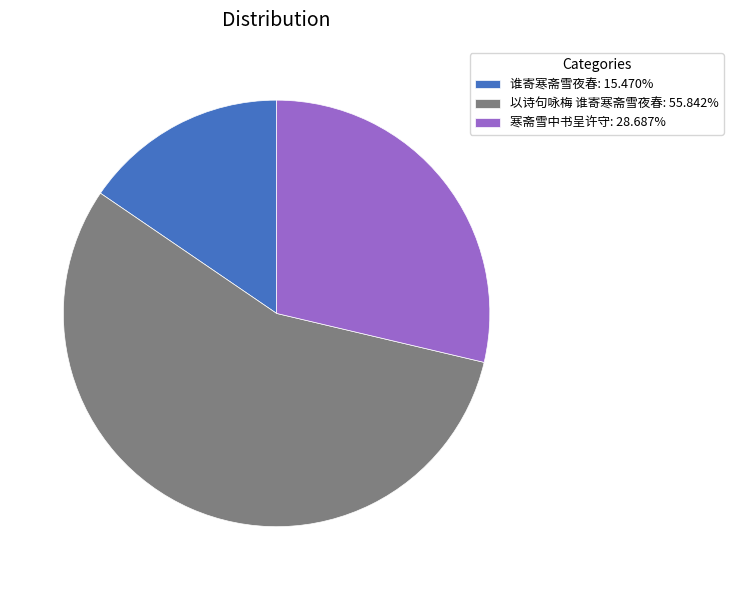

Which category has the biggest portion of the pie?

以诗句咏梅 谁寄寒斋雪夜春